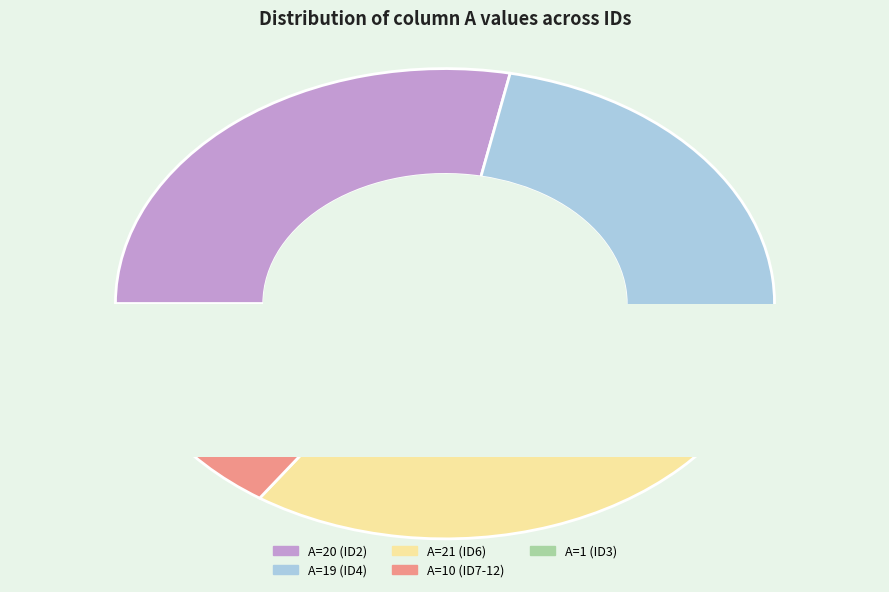

Is A=21 the majority of the pie?

No